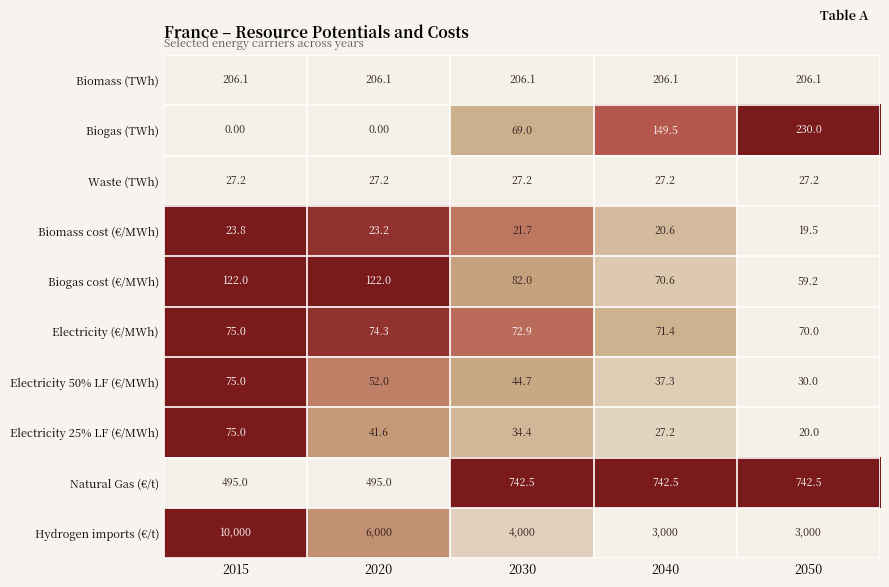

At which category is the sum across all series the highest?

2015